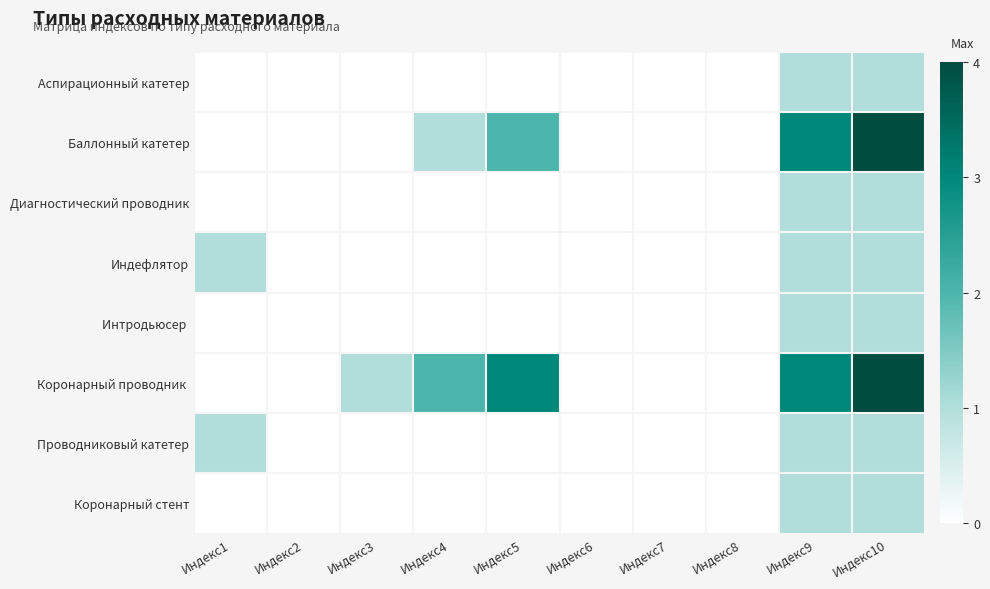

At which category is the sum across all series the highest?

Индекс10